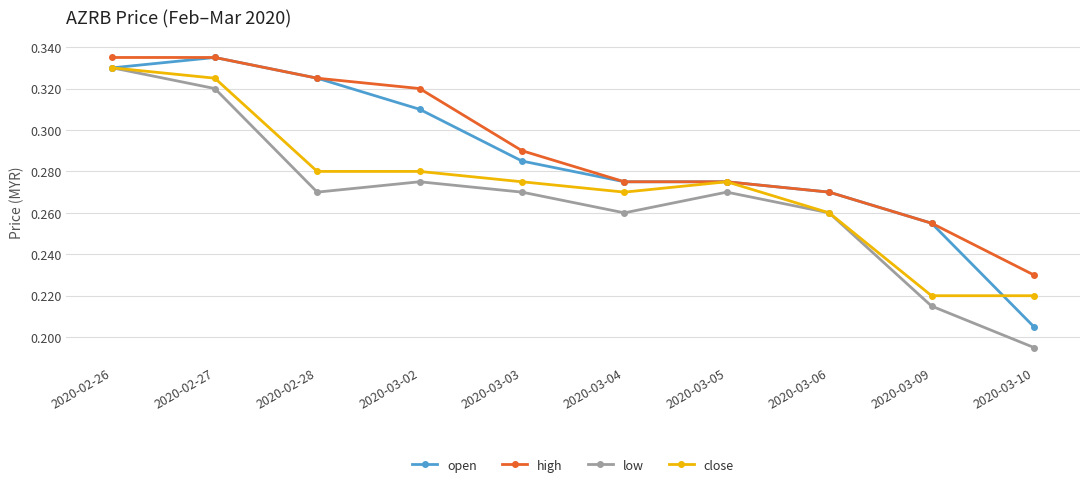

Which category has the lowest value in the open series?

2020-03-10